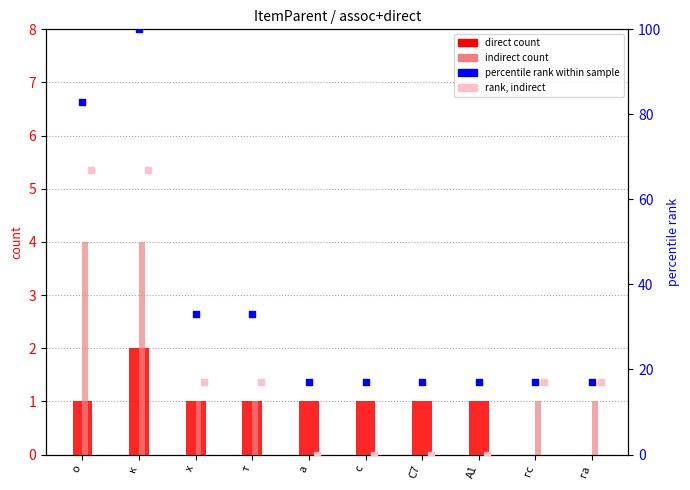

At how many categories does at least one series exceed 29?

4